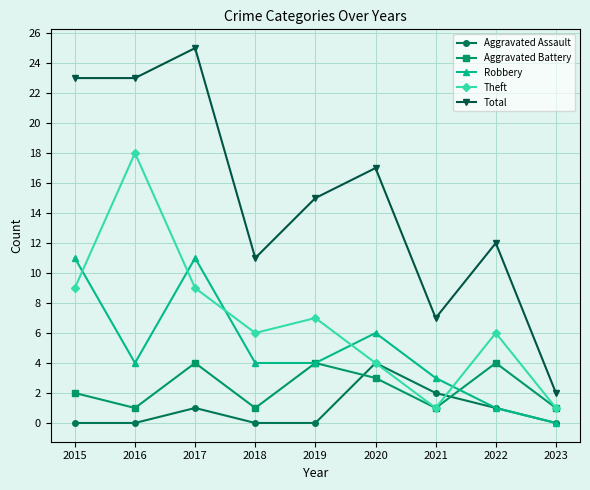

Which series has the largest range (max minus min)?

Total